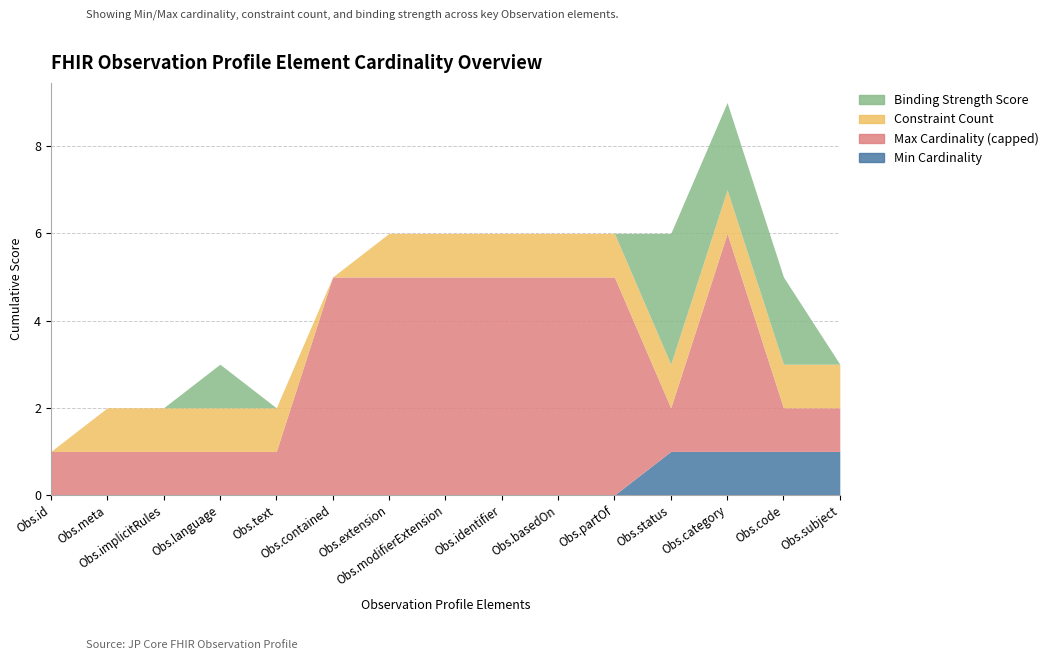

What is the label of the 2nd point from the right?

Observation.code